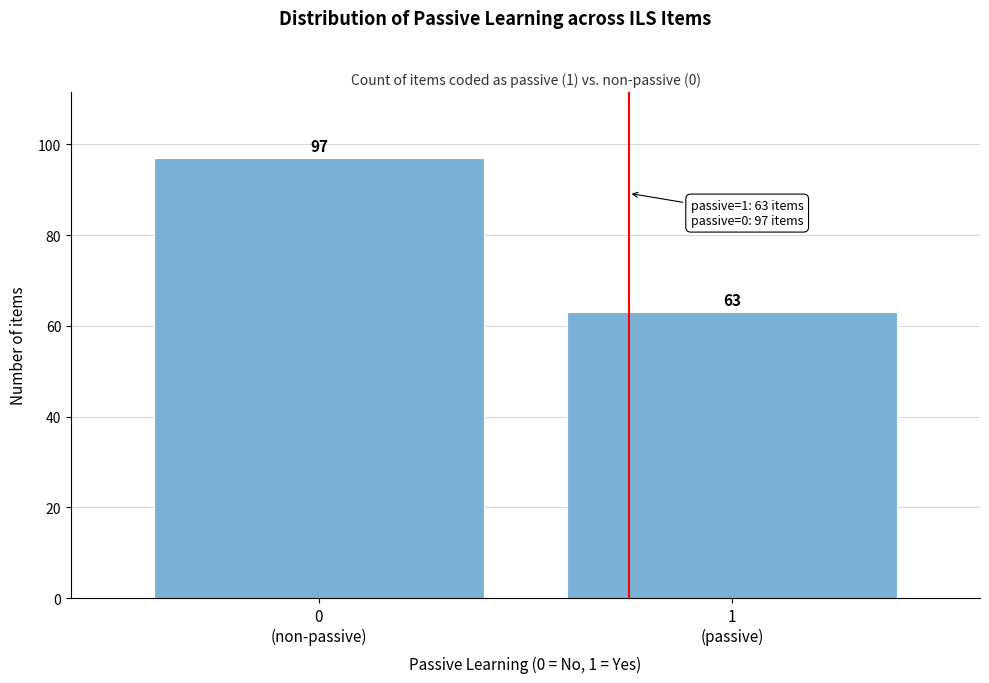

Reading right to left, transcribe all the data shown in this chart.

63	97